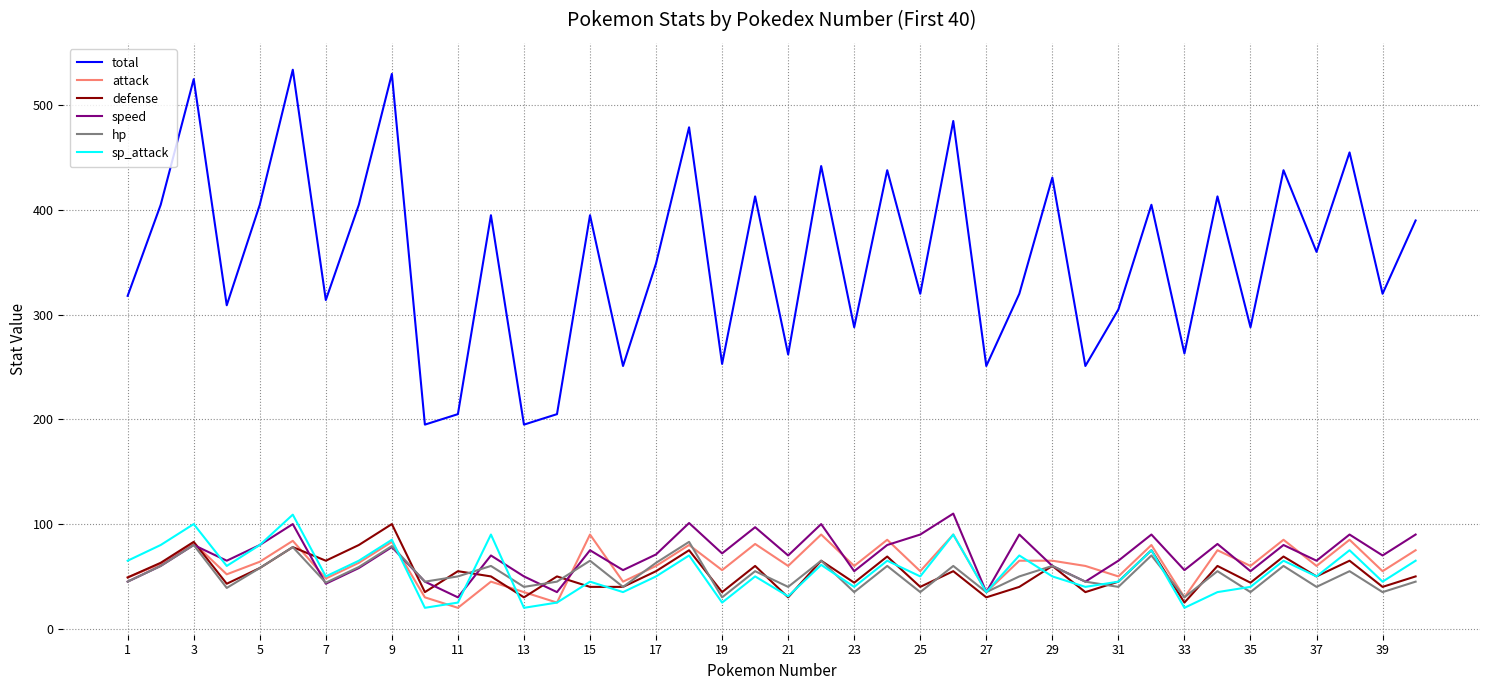

Which series has the largest total across all categories?

total